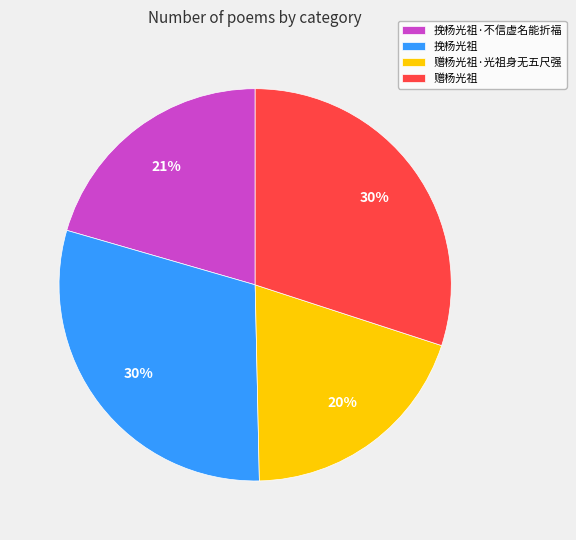

What percentage is the 挽杨光祖 slice, to the nearest percent?

30%